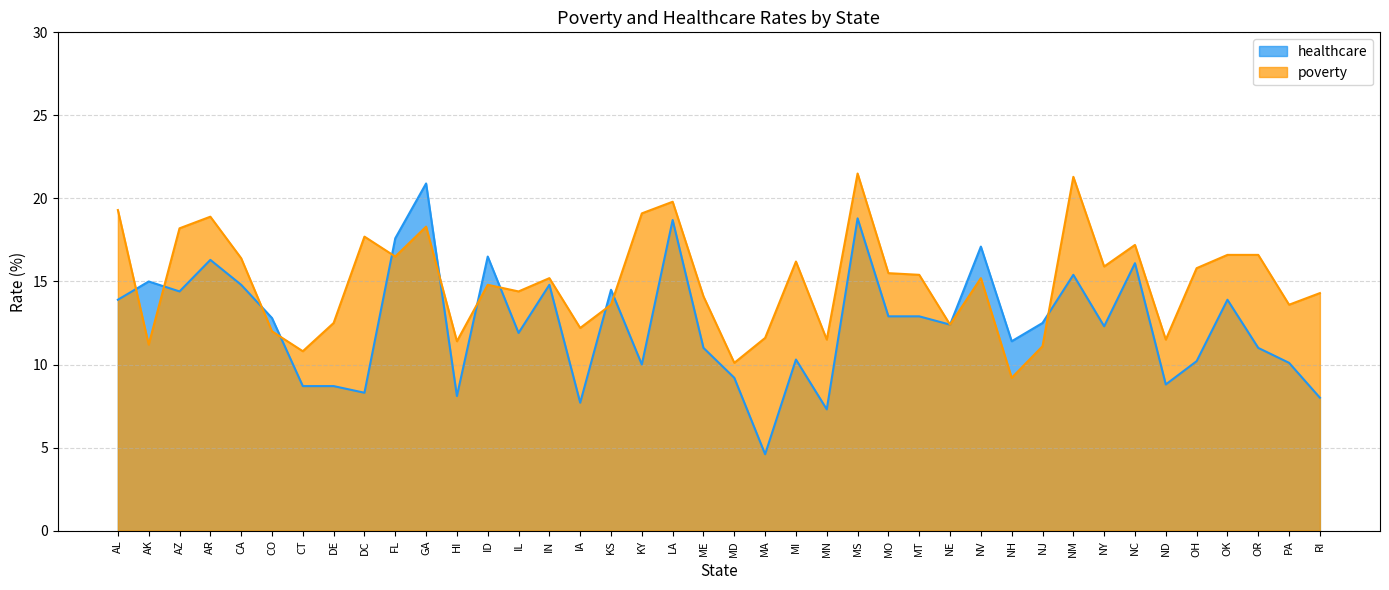

True or false: healthcare has more than 1 points higher than both neighbors.

True